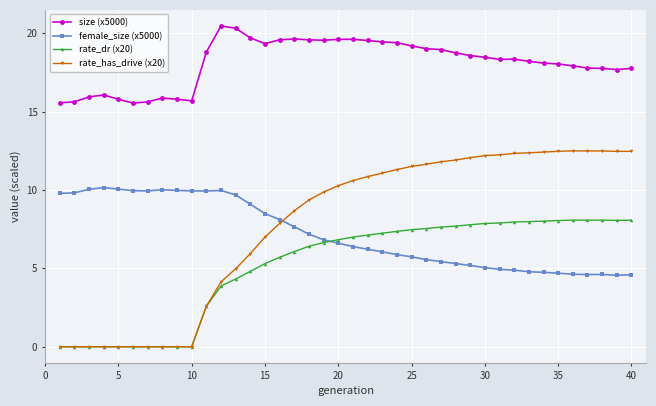

Which series has the largest range (max minus min)?

rate_has_drive (x20)